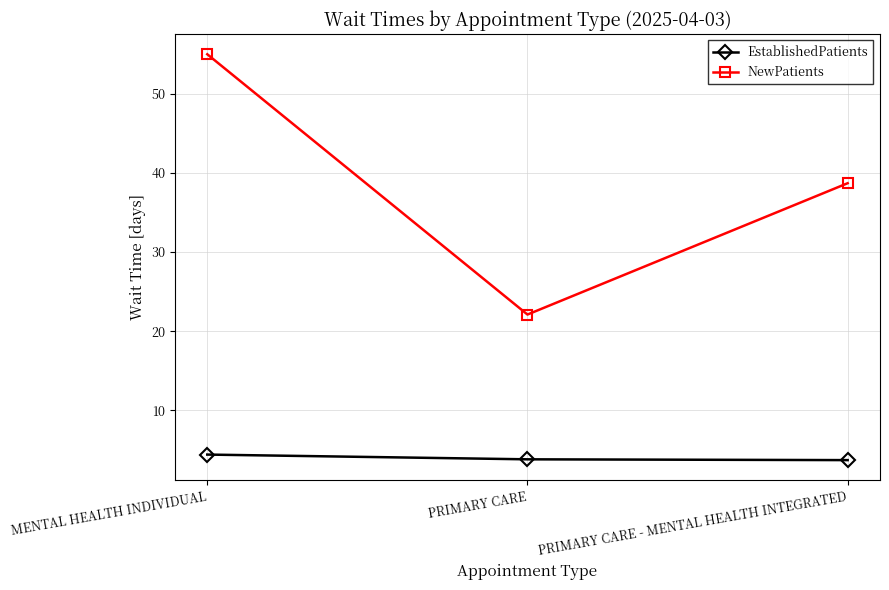

At which label does NewPatients reach its minimum?

PRIMARY CARE